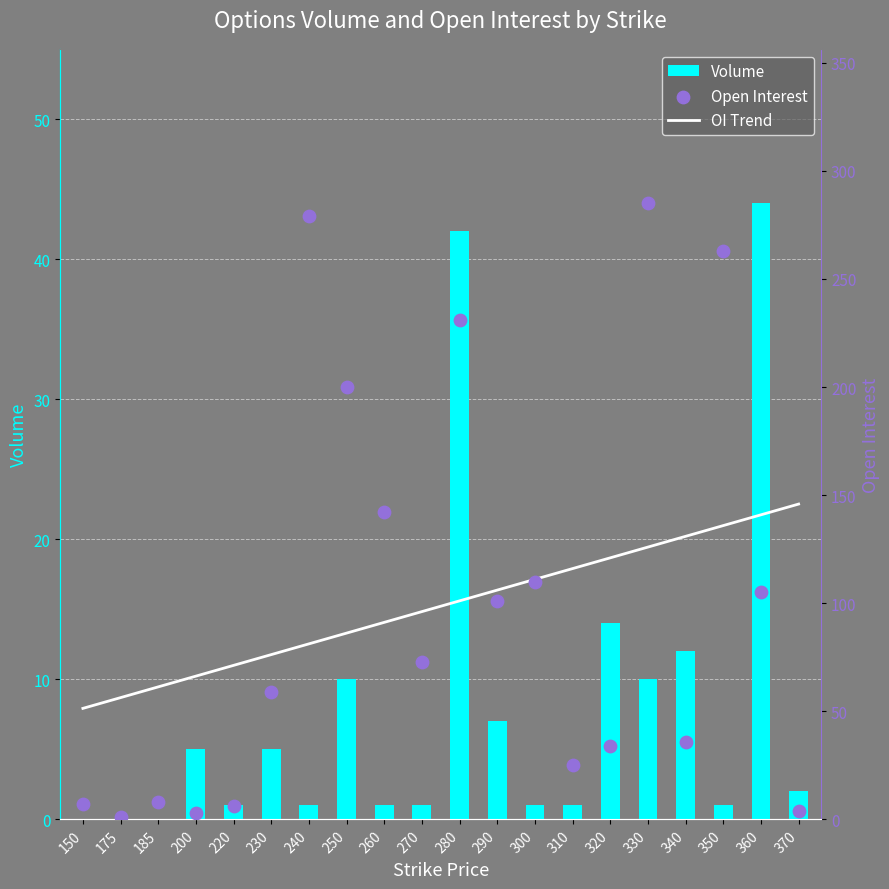

What is the total value across all series at 230?

140.2